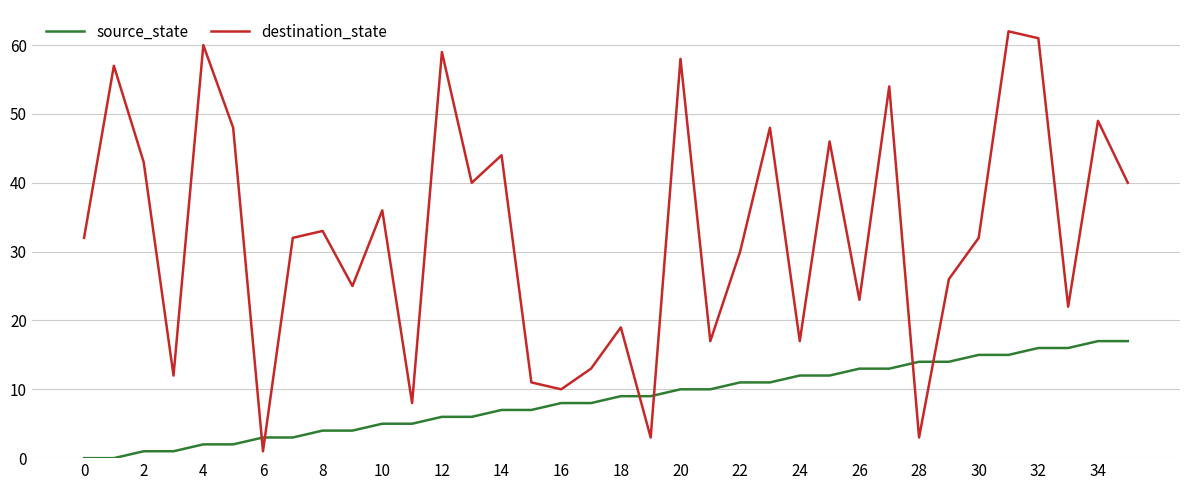

Which series has the widest spread of values?

destination_state